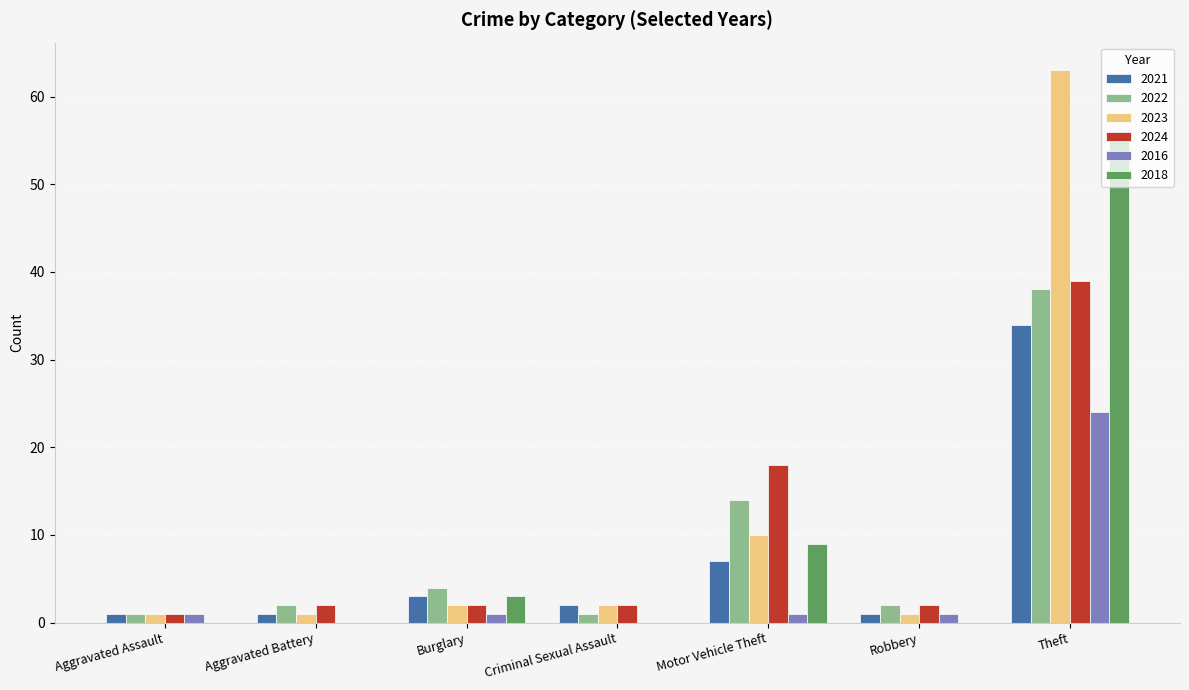

What is the total value across all series at Burglary?

15